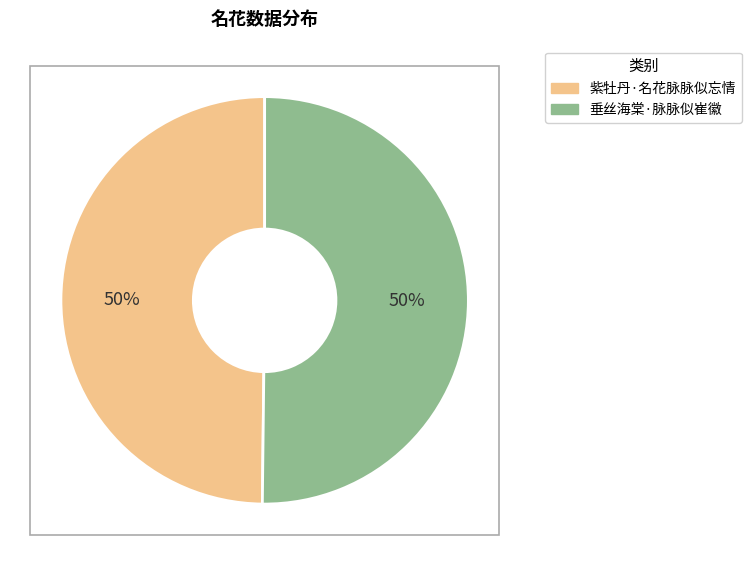

To the nearest percent, what percentage of the pie is 紫牡丹·名花脉脉似忘情?

50%